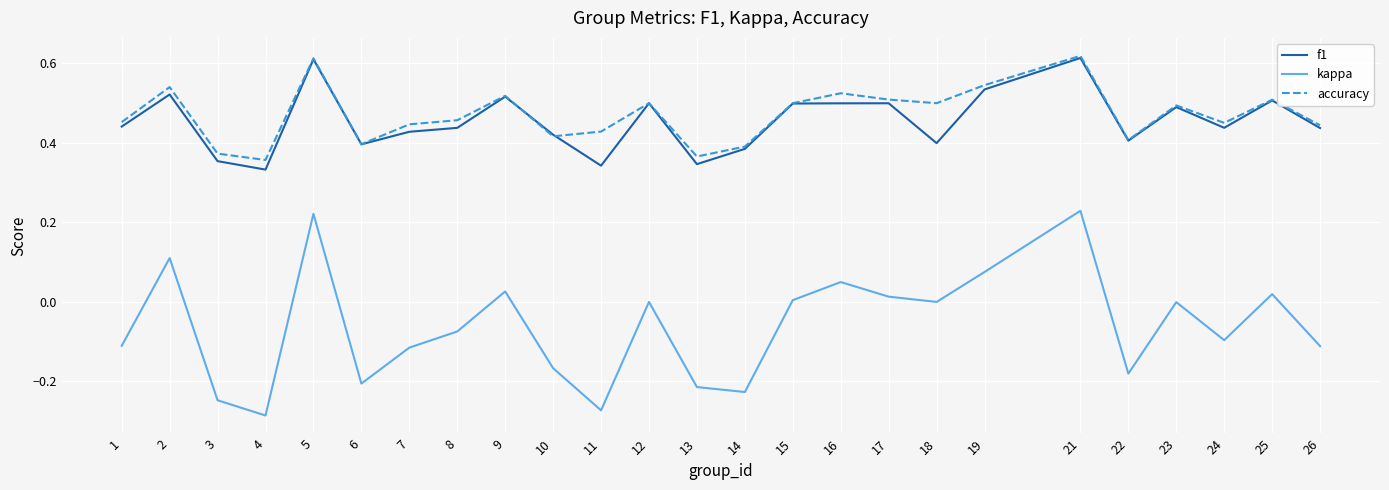

True or false: kappa and accuracy cross at least once.

False